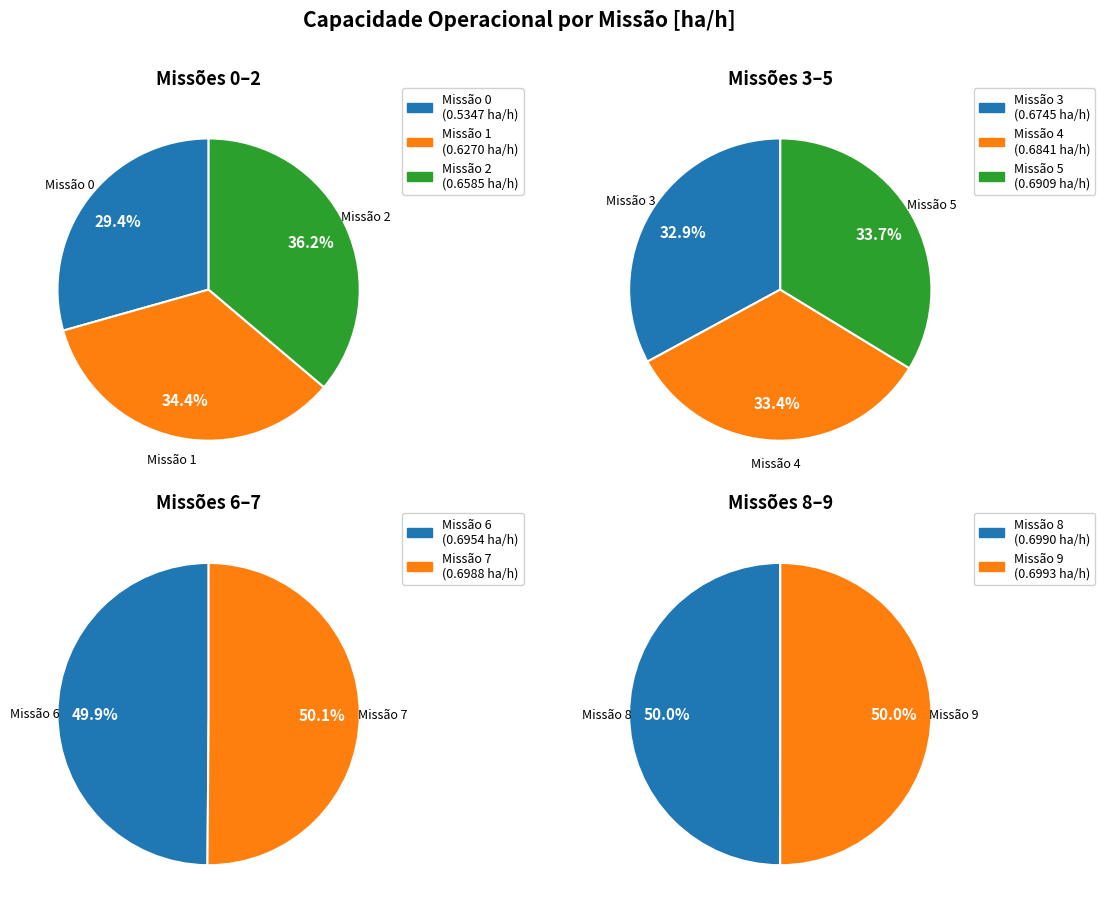

What is the change in value from 1 to 7?

+0.1